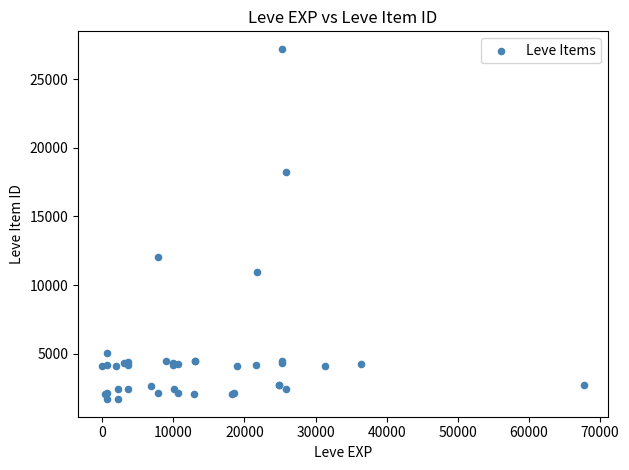

What Y value in the scatter plot is closest to 14448?

12018